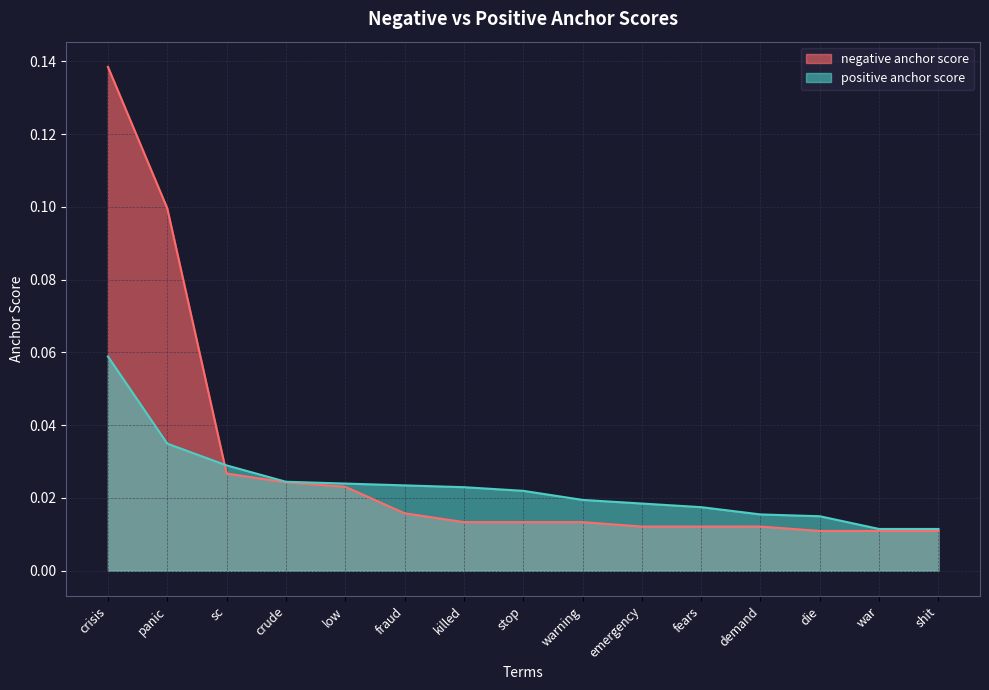

True or false: negative anchor score and positive anchor score intersect in this chart.

True